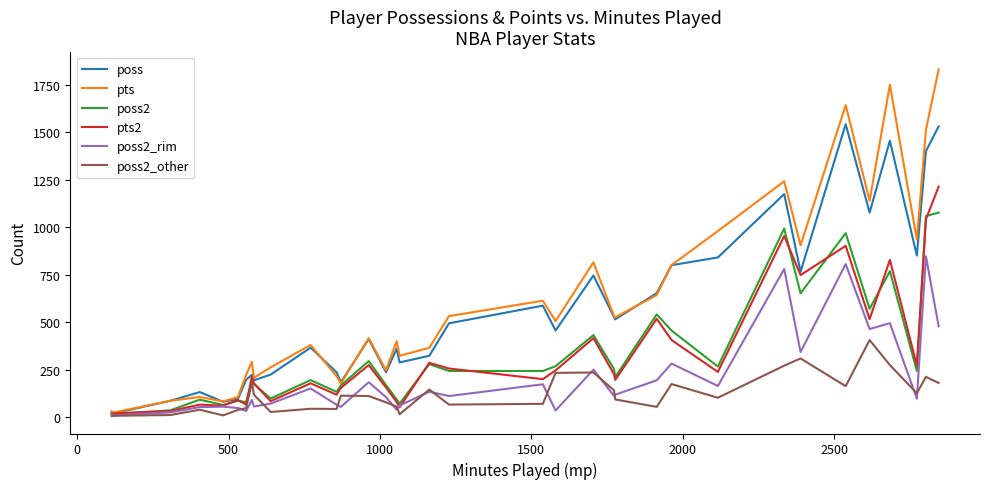

What is the maximum value shown in the chart?

1831